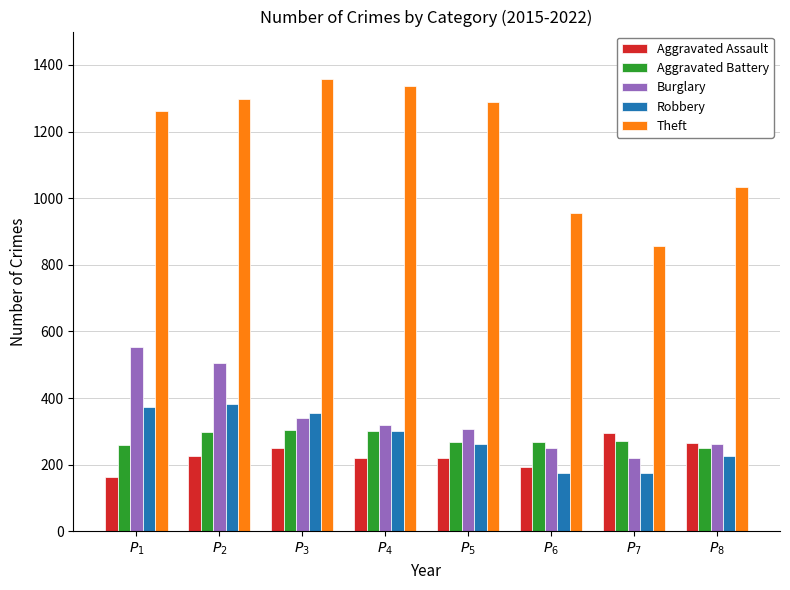

What is the smallest value displayed?

164